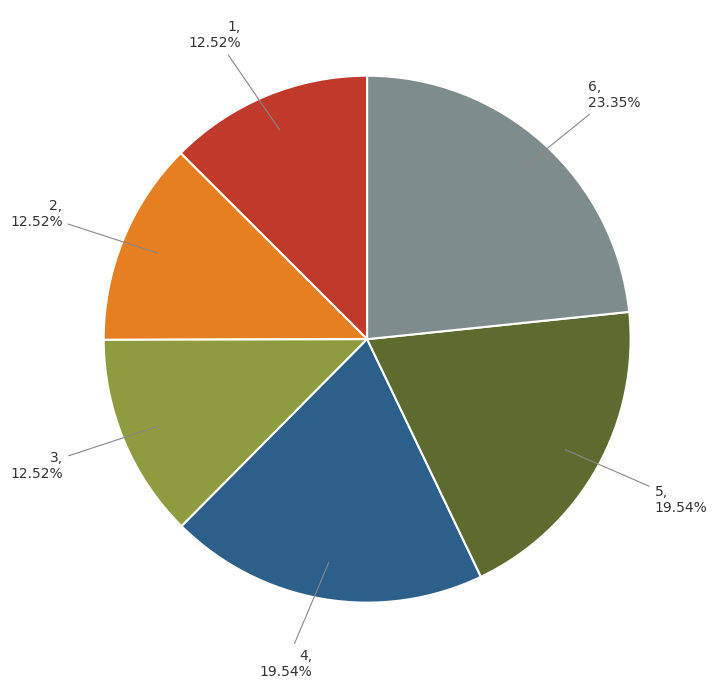

Does 5 account for over 50% of the chart?

No